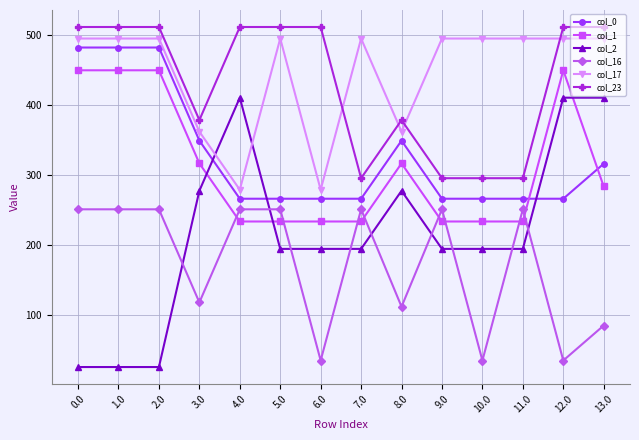

What is the label of the 12th point from the right?

2.0